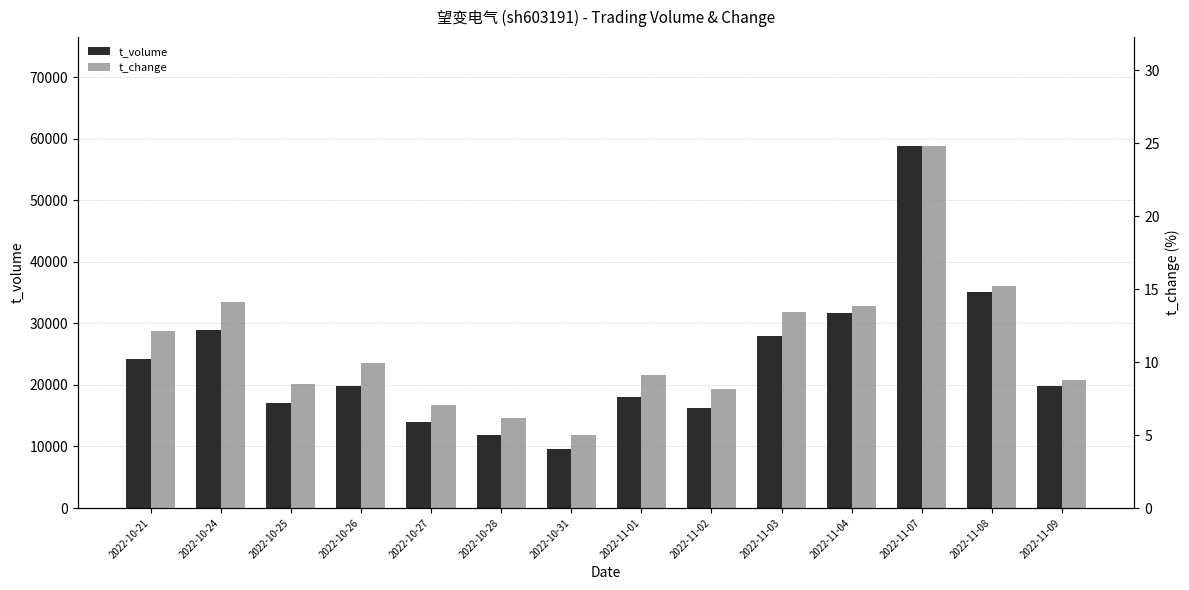

How many data points in t_volume are less than 19795?

7